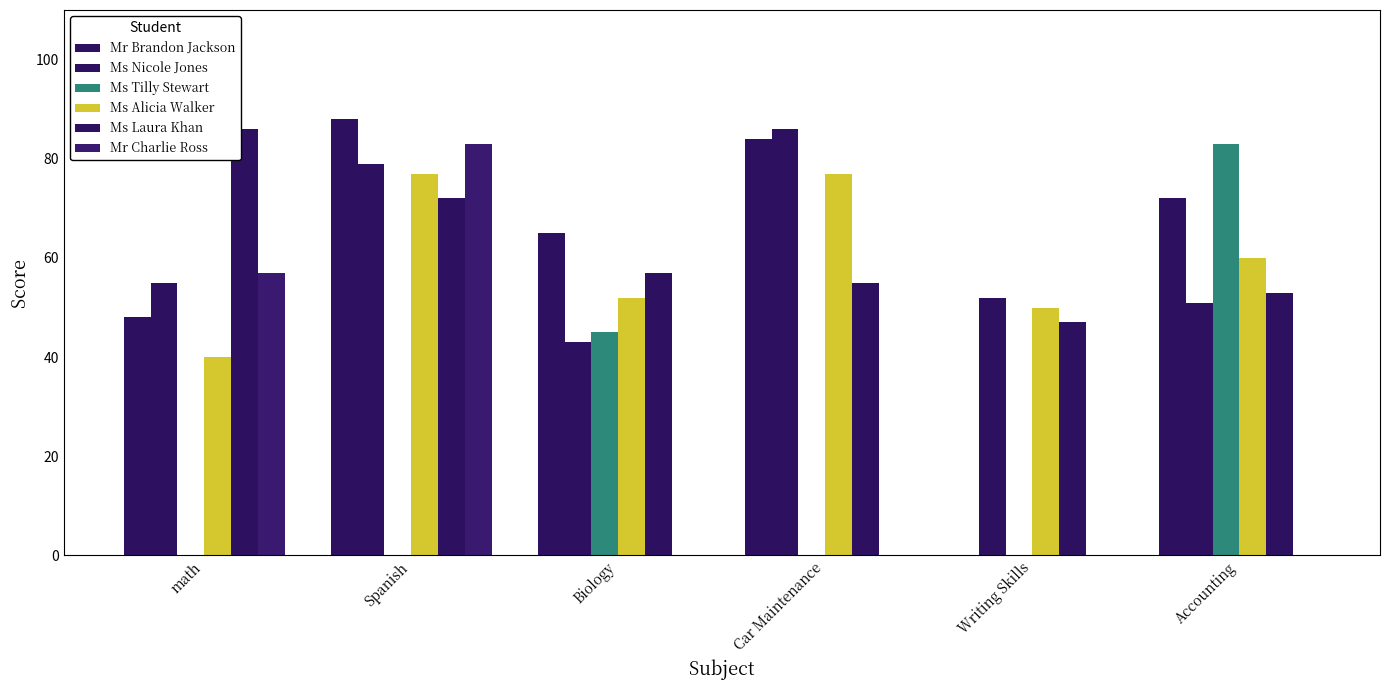

What is the difference between the highest and lowest values at math?

86